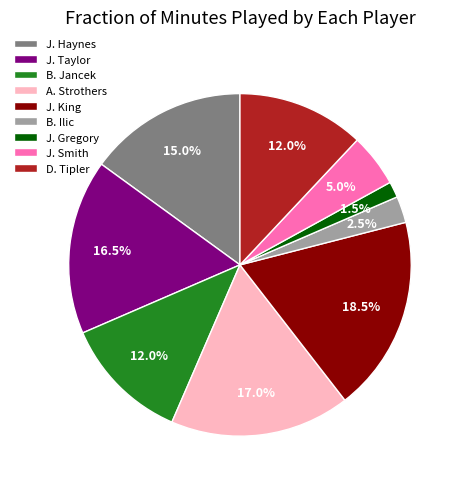

Does J. Gregory account for over 50% of the chart?

No